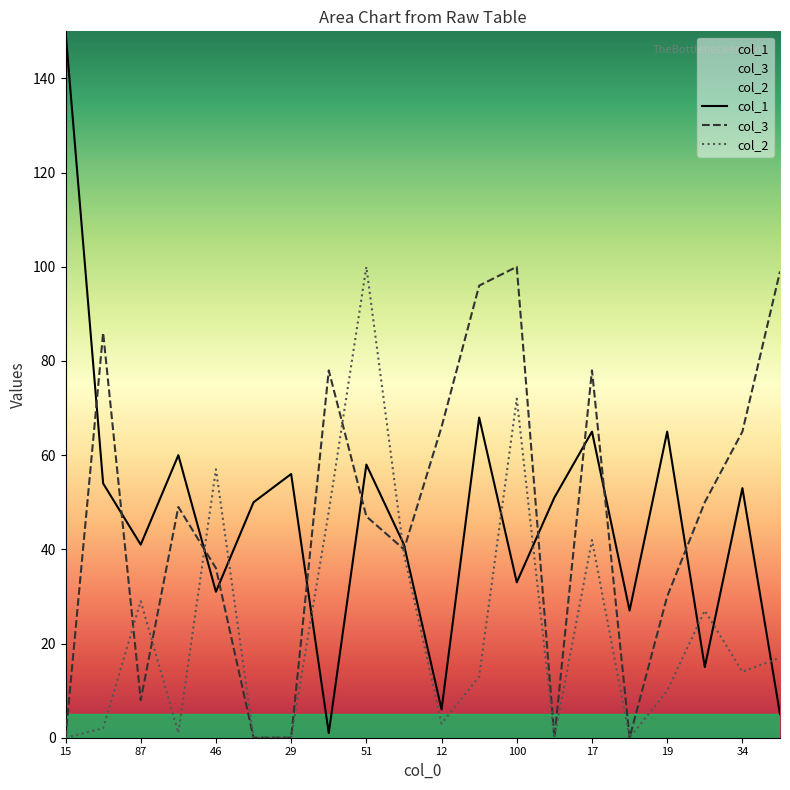

What is the difference between the maximum and second lowest values in the col_3 series?

100